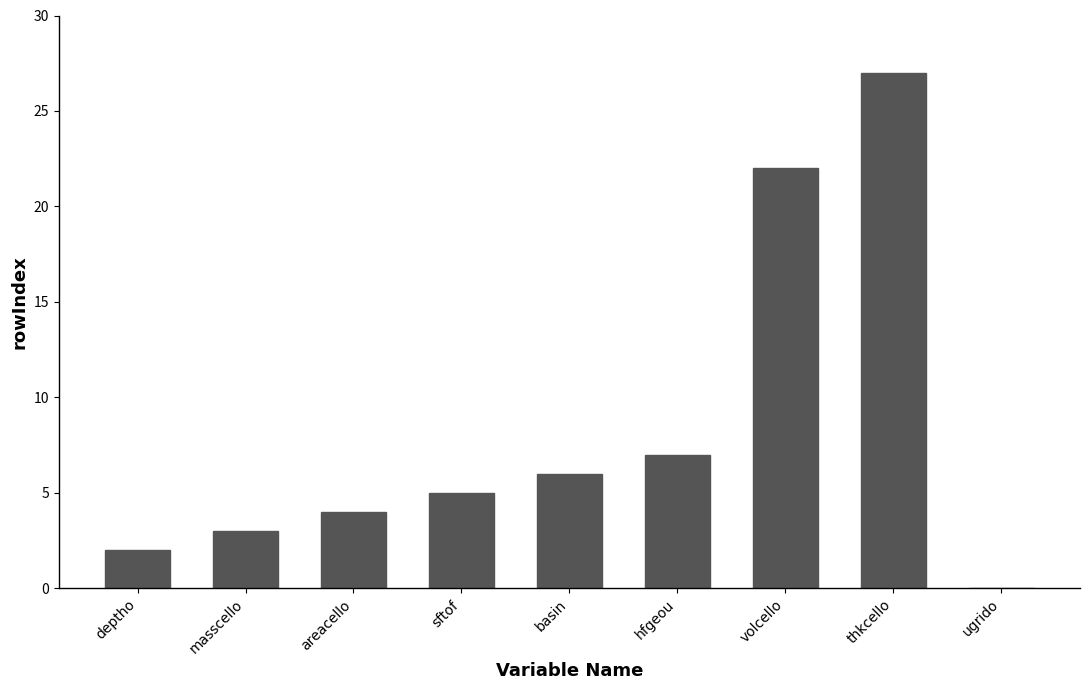

Read the value at hfgeou.

7